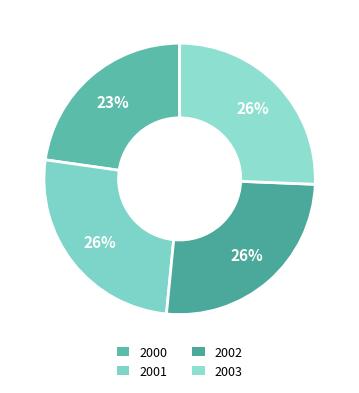

What is the largest slice in the pie chart?

2002